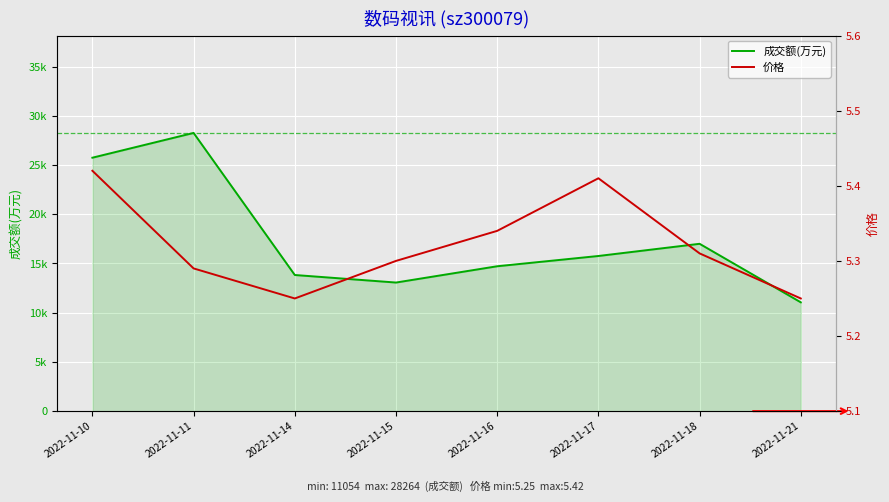

What is the minimum value for 成交额(万元)?

11054.0